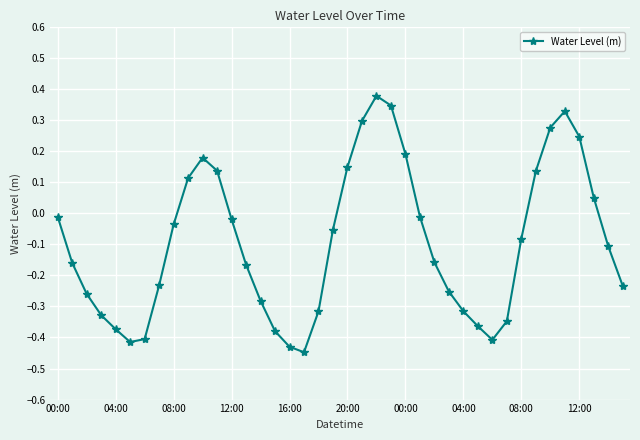

True or false: the data has more than 2 interior local peaks.

True